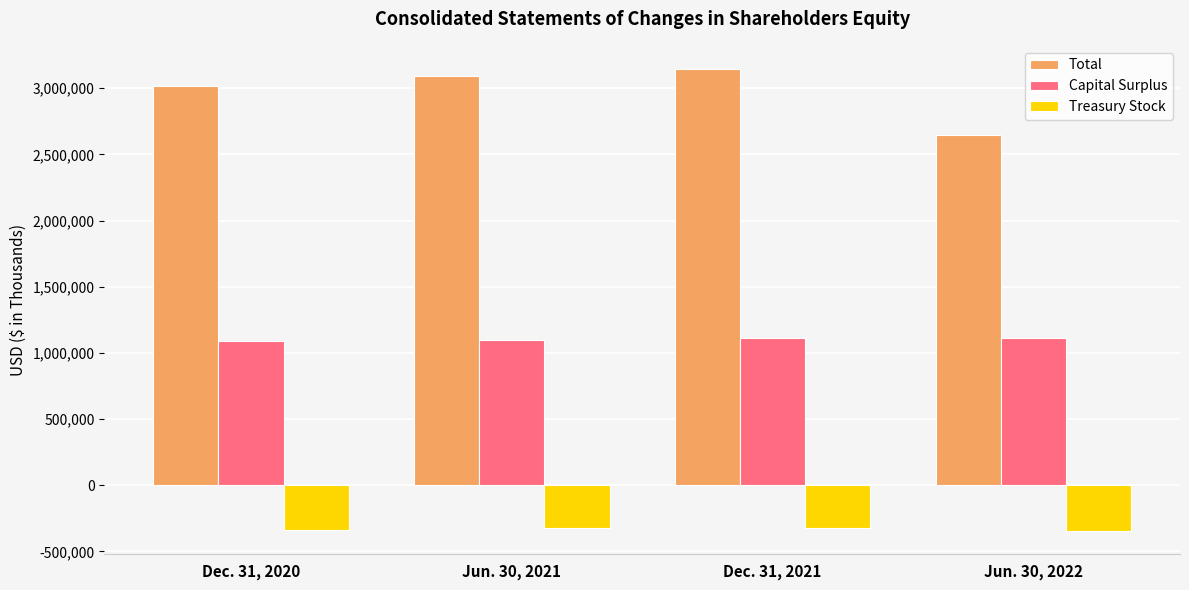

What is the spread (max minus min) of values at Jun. 30, 2021?

3416437